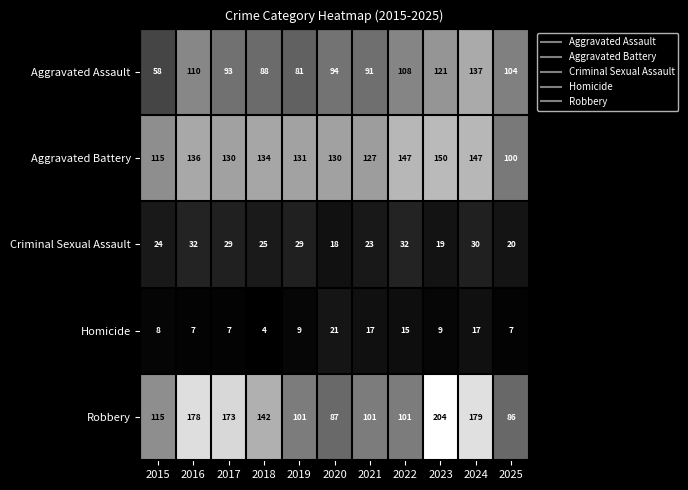

What is the sum of the Criminal Sexual Assault values at 2025 and 2023?

39